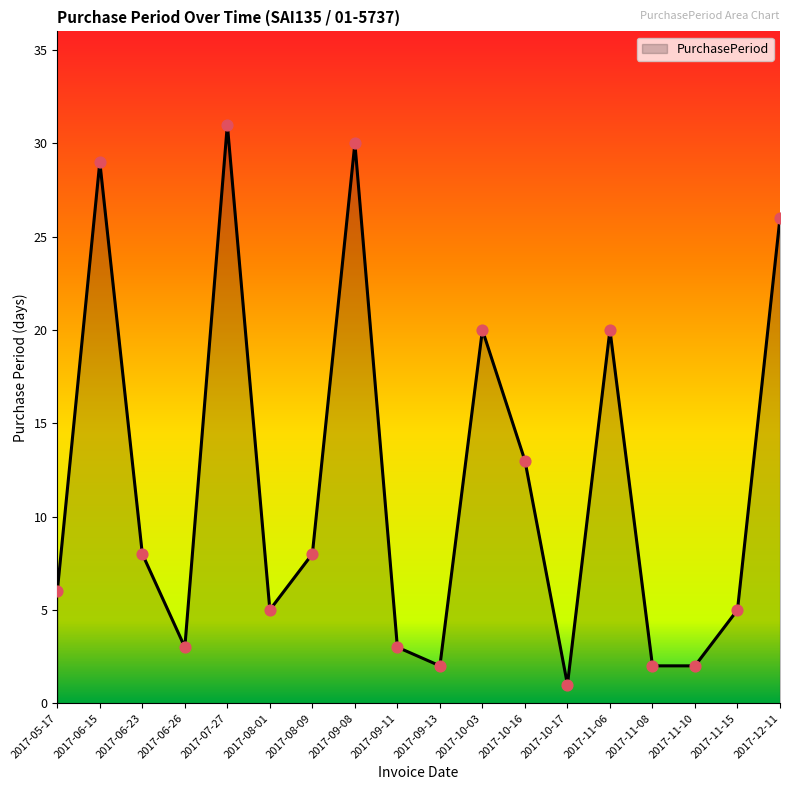

Approximately how many times larger is the value at 2017-06-15 compared to 2017-07-27?

0.9